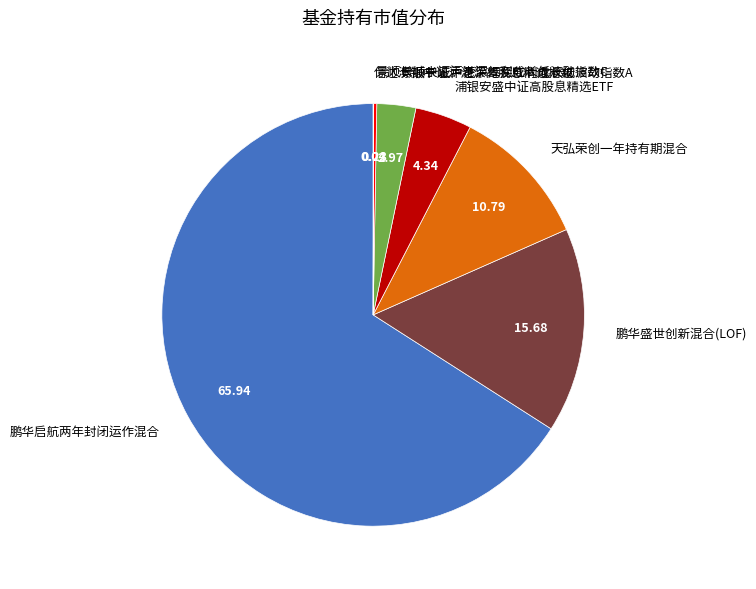

Does 景顺长城中证沪港深红利成长低波动指数A account for over 50% of the chart?

No